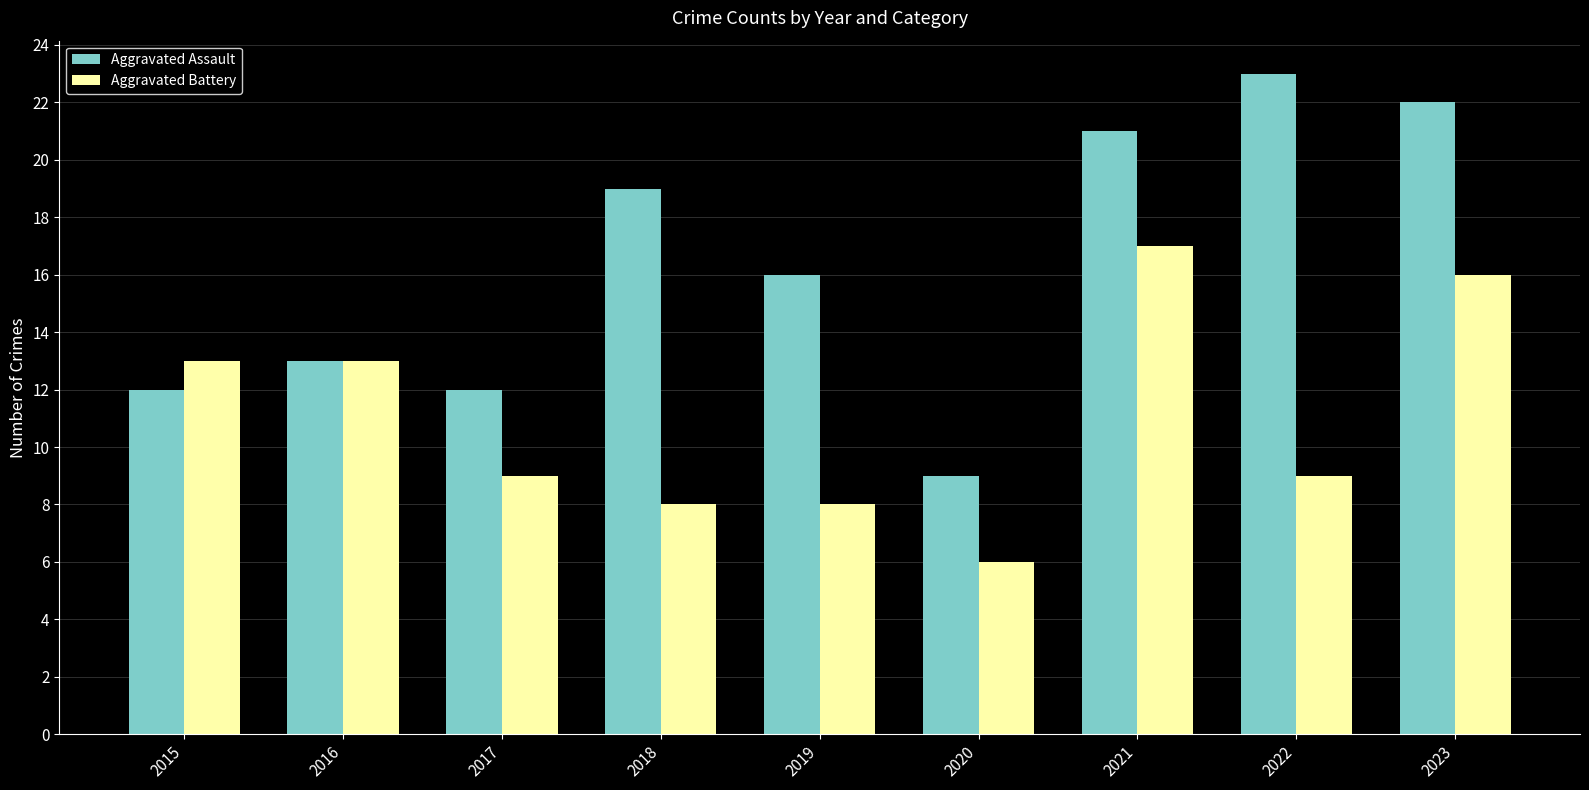

What is the value of the Aggravated Assault bar at the 6th from the left?

9